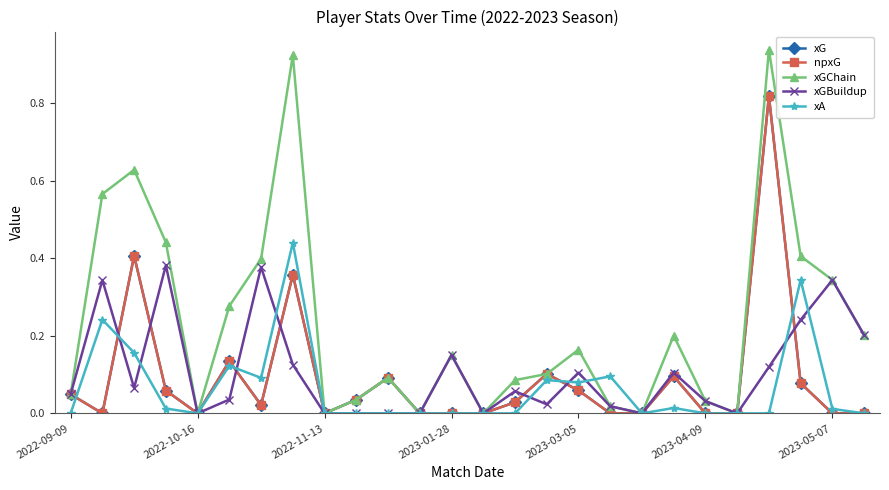

What is the sum of all xGChain values?

6.0